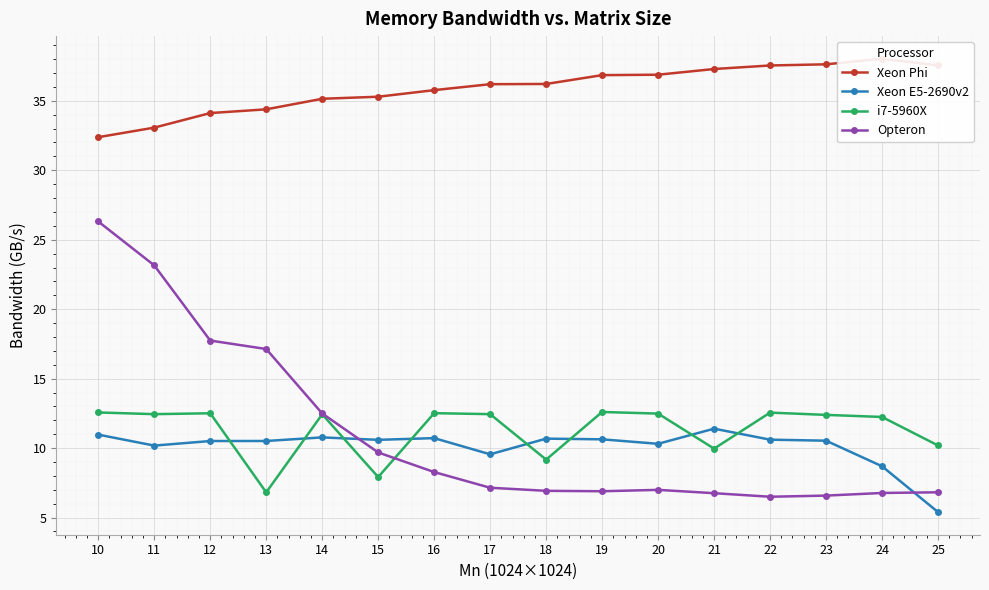

Where is the first local maximum for Xeon Phi?

24